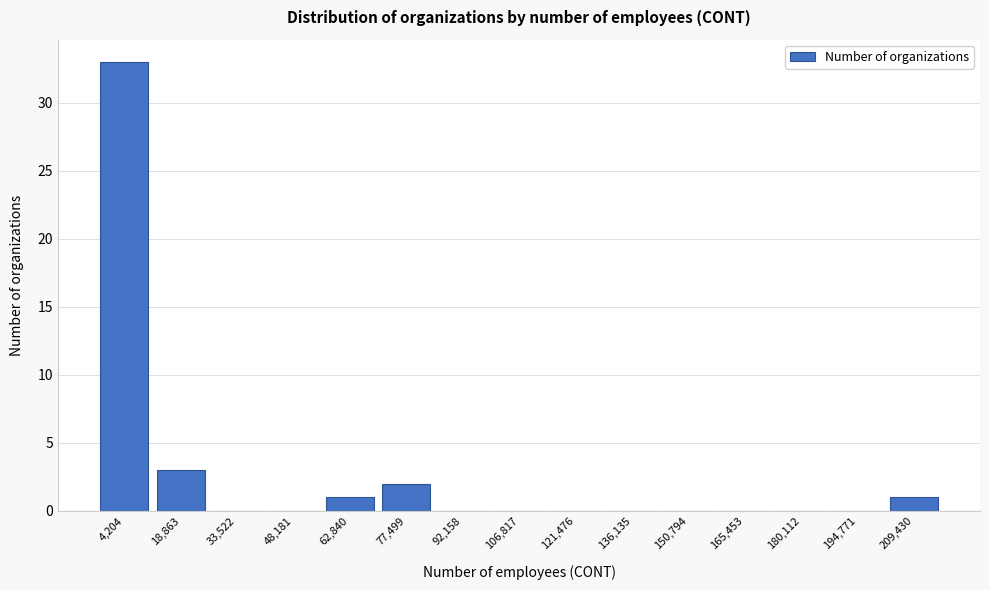

Reading right to left, list all the values displayed in this chart.

209,430=1	194,771=0	180,112=0	165,453=0	150,794=0	136,135=0	121,476=0	106,817=0	92,158=0	77,499=2	62,840=1	48,181=0	33,522=0	18,863=3	4,204=33